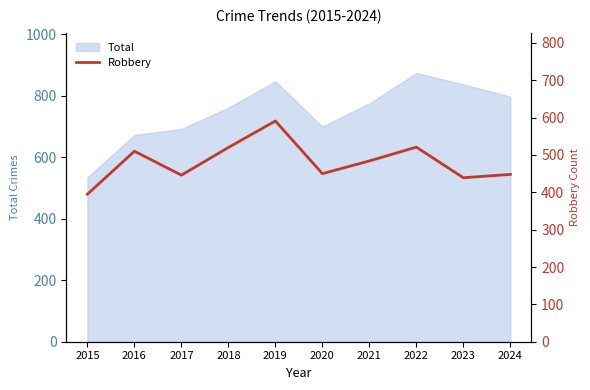

Is it true that Total equals 874 at 2022?

True